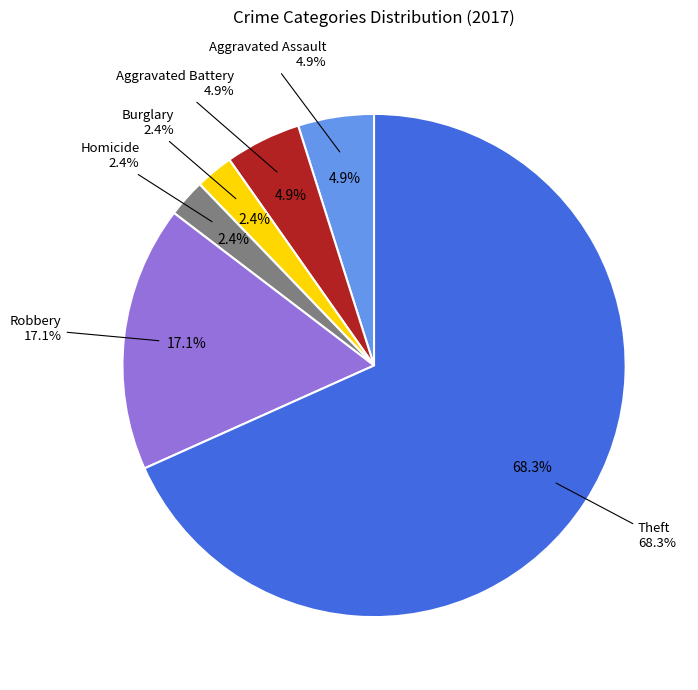

What is the change in value from Aggravated Assault to Robbery?

+5